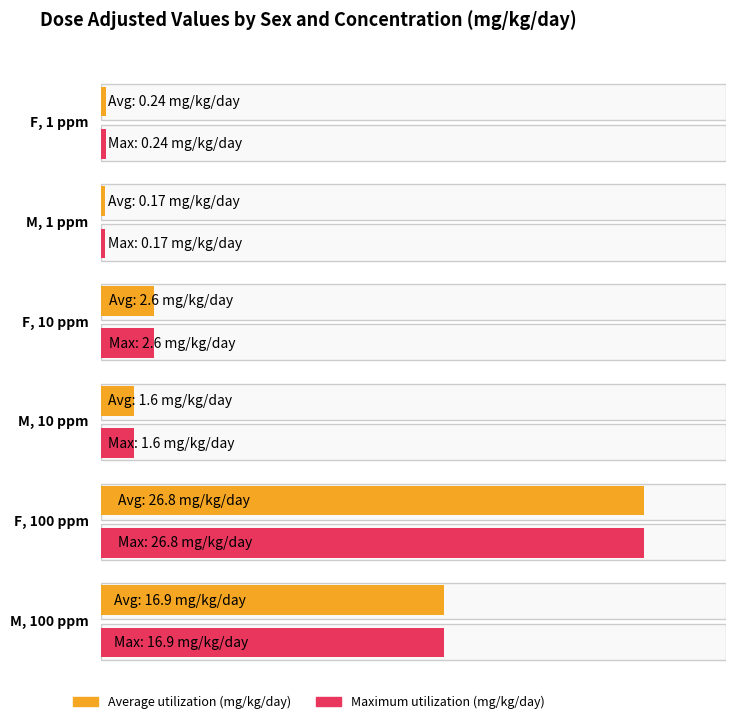

At M dose_level 100, list the series in order from smallest to largest.

Average utilization, Maximum utilization